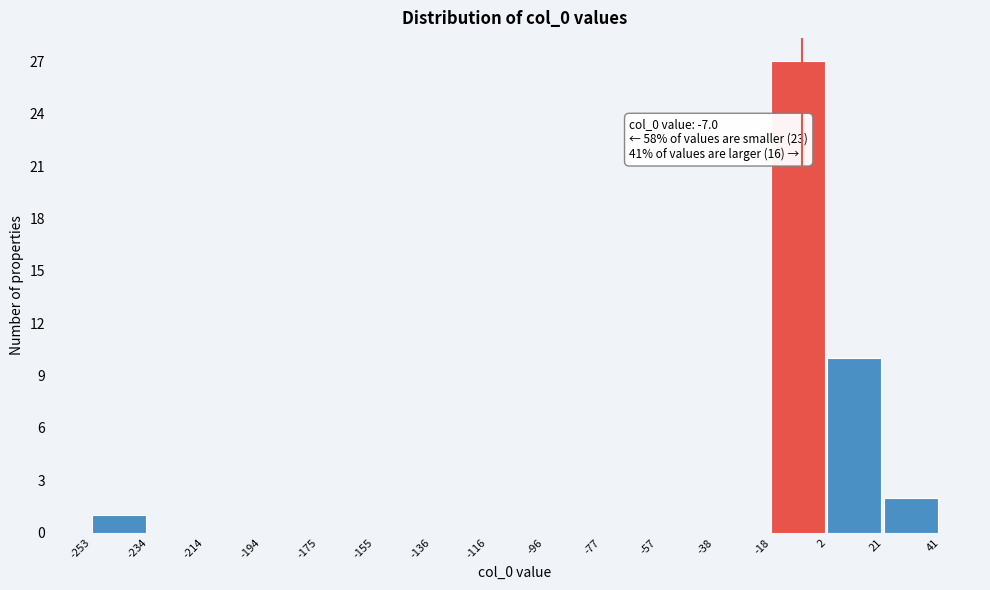

Over which range of the x-axis is the bar tallest?

-18 to 2